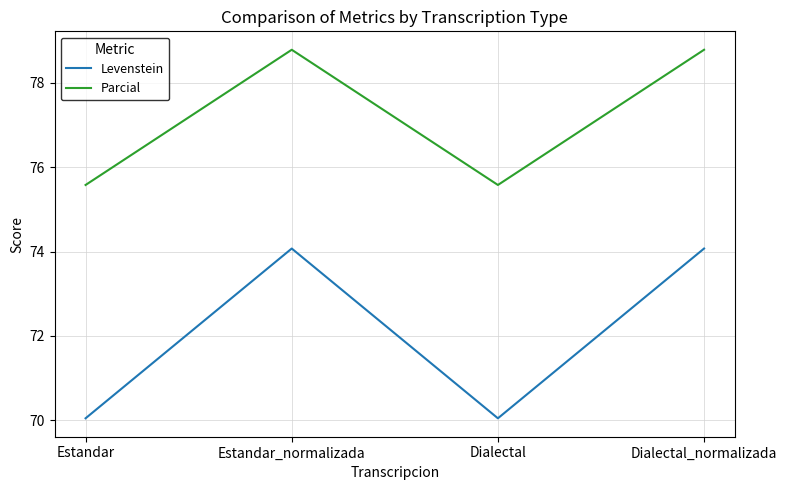

The value of Parcial at Estandar is 75.6. True or false?

True